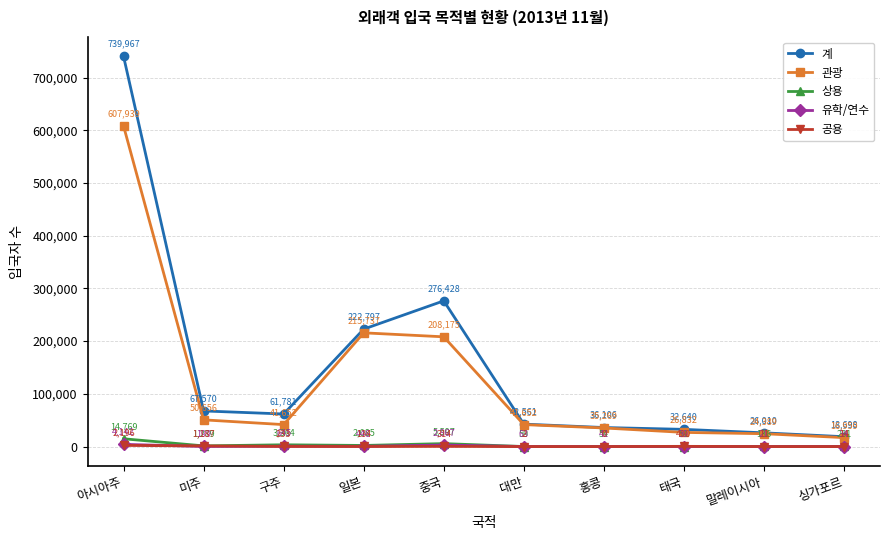

True or false: 유학/연수 and 상용 cross at least once.

True